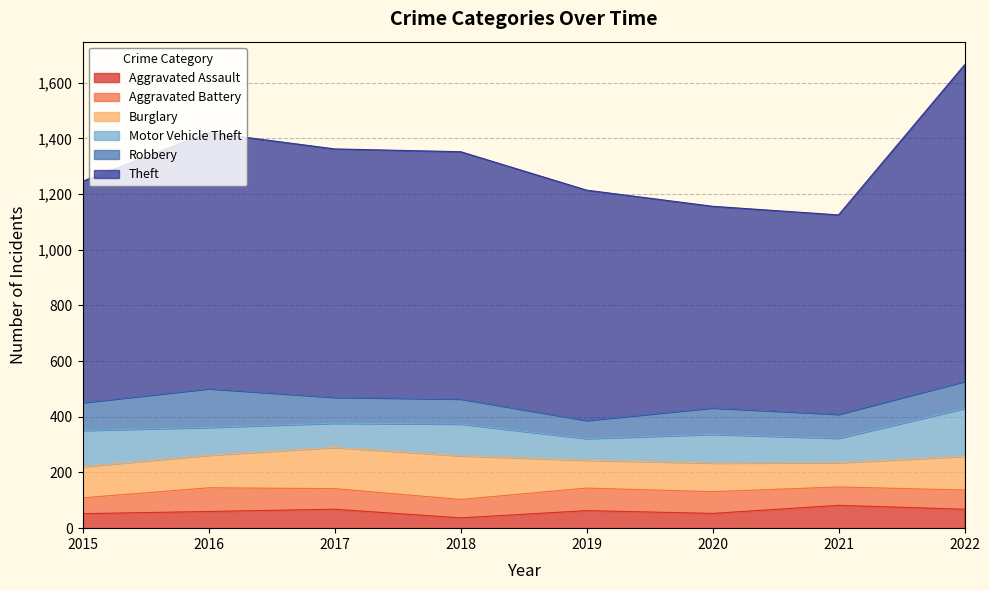

Between 2015 and 2021, which series saw the biggest shift?

Theft